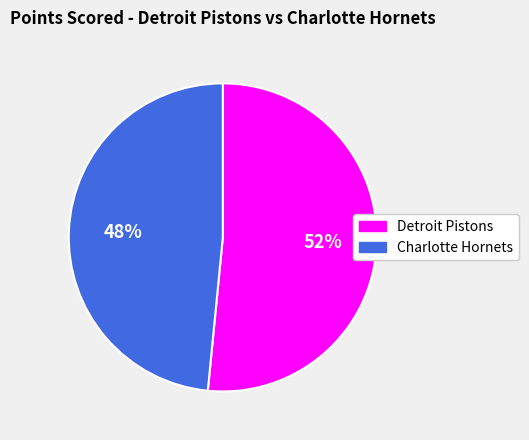

Approximately how many times larger is the value at Charlotte Hornets compared to Detroit Pistons?

0.9